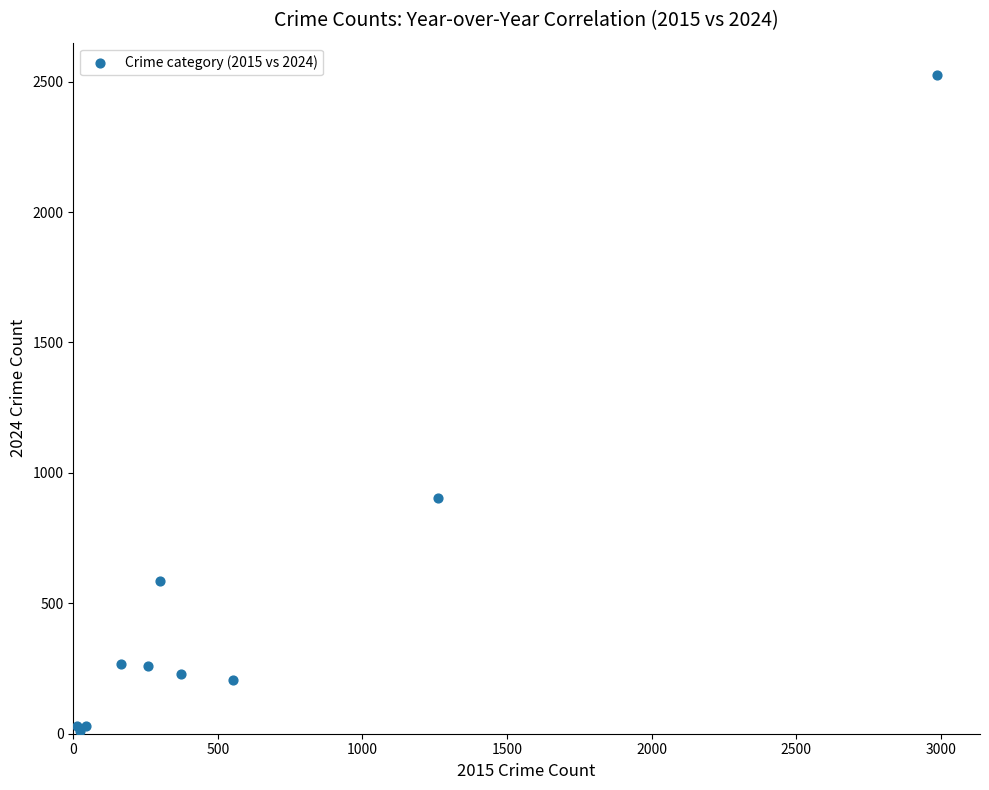

What Y value in the scatter plot is closest to 1268?

902